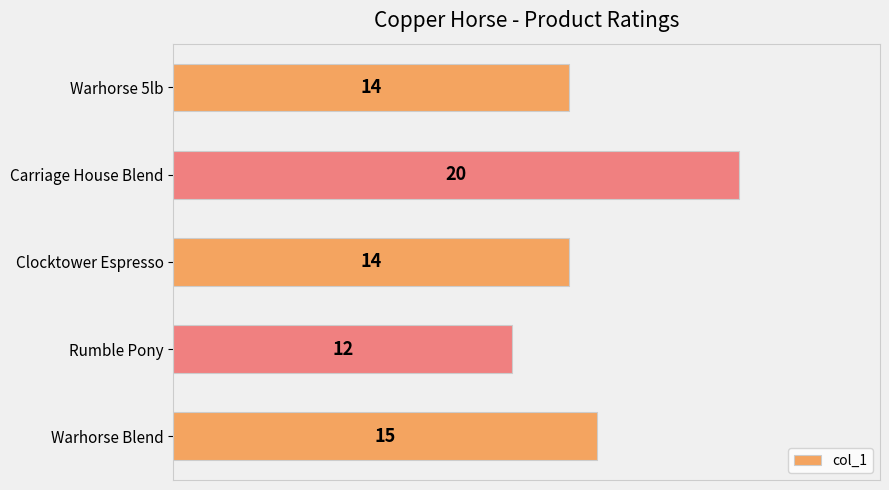

How many values are between 14 and 15?

3